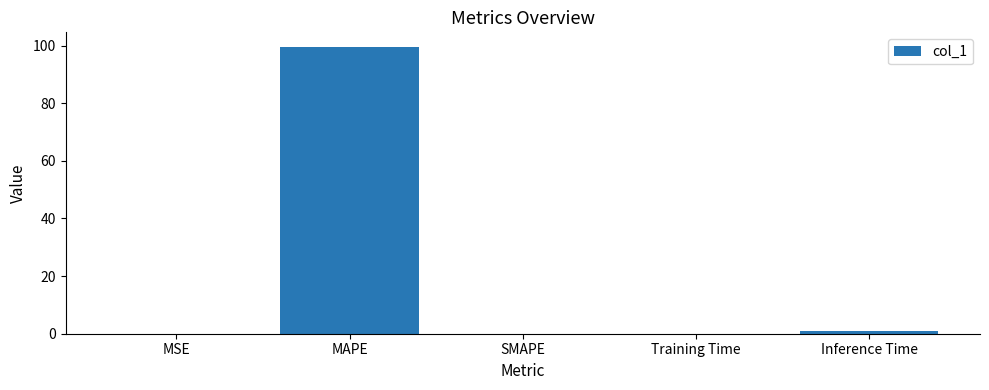

What is the maximum value shown in the chart?

99.6